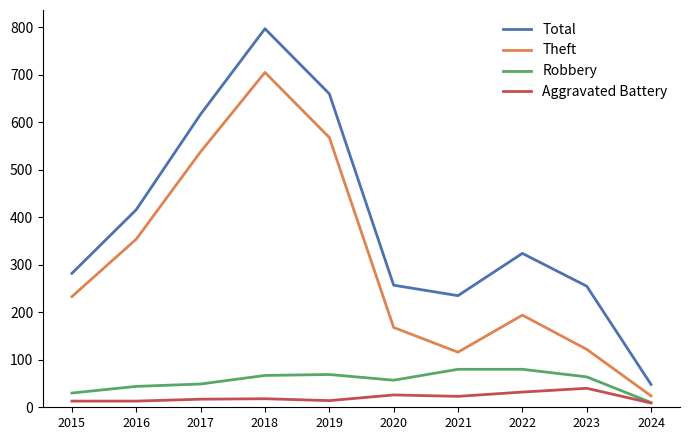

How many distinct data groups are displayed?

4